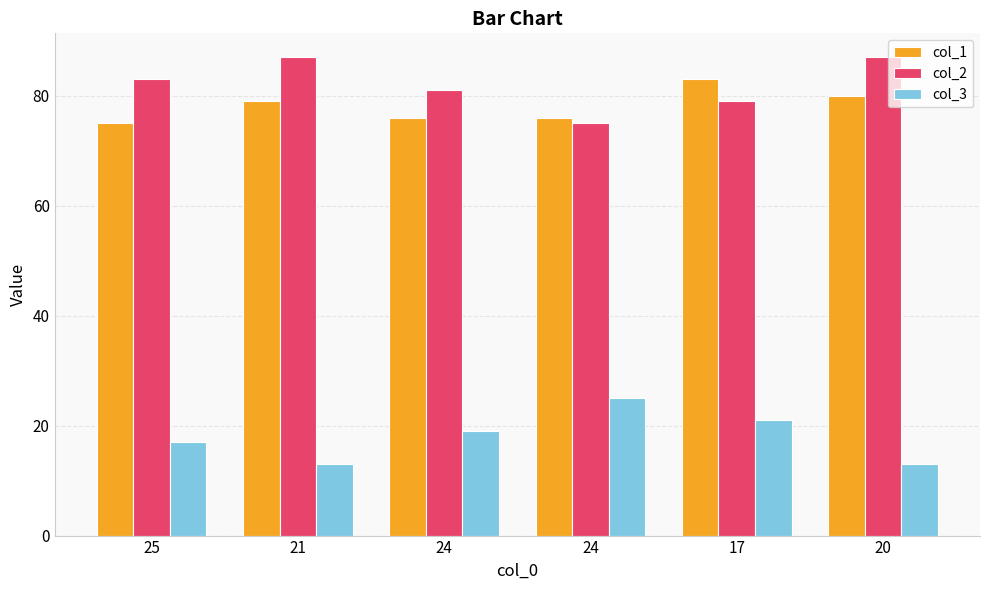

Is the value of col_1 at 24 greater than the value of col_2 at 20?

No